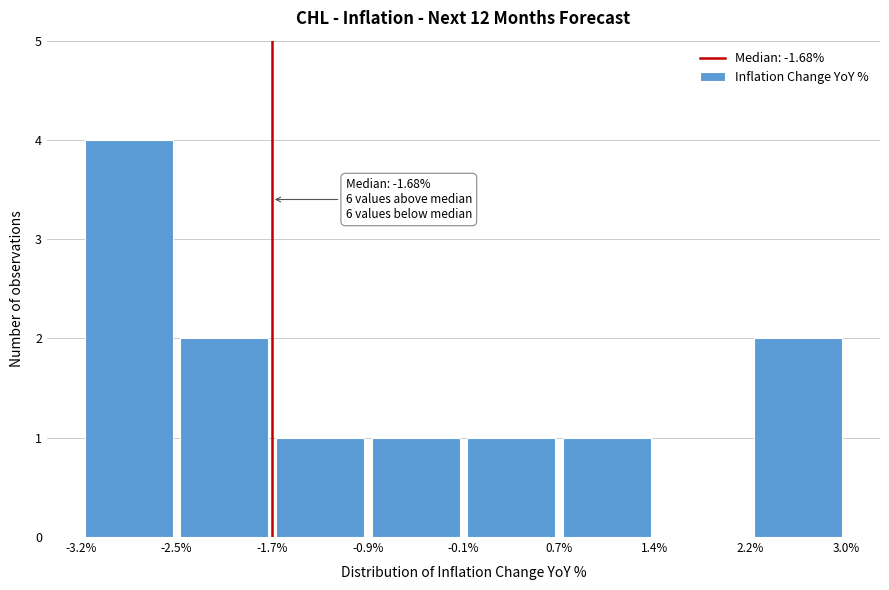

Which range on the x-axis has the tallest bar?

-3.2% to -2.5%